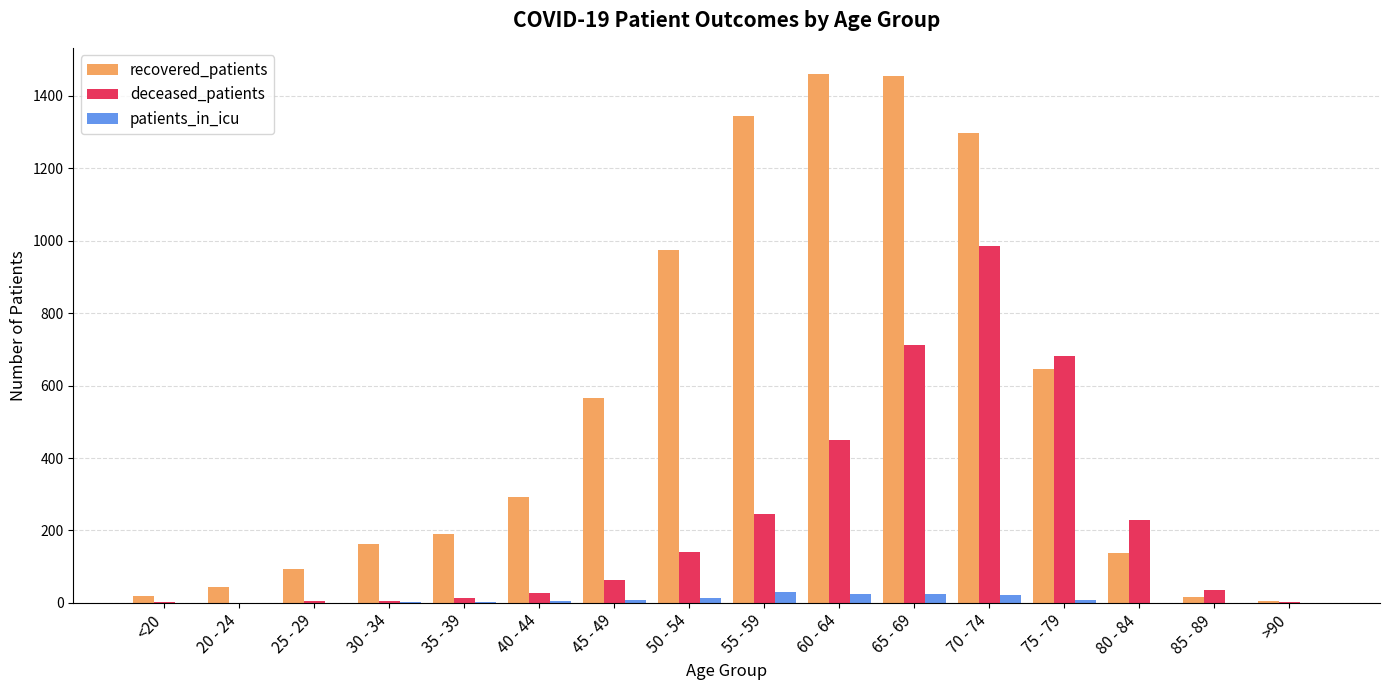

The value of deceased_patients at 60 - 64 is 109. True or false?

False